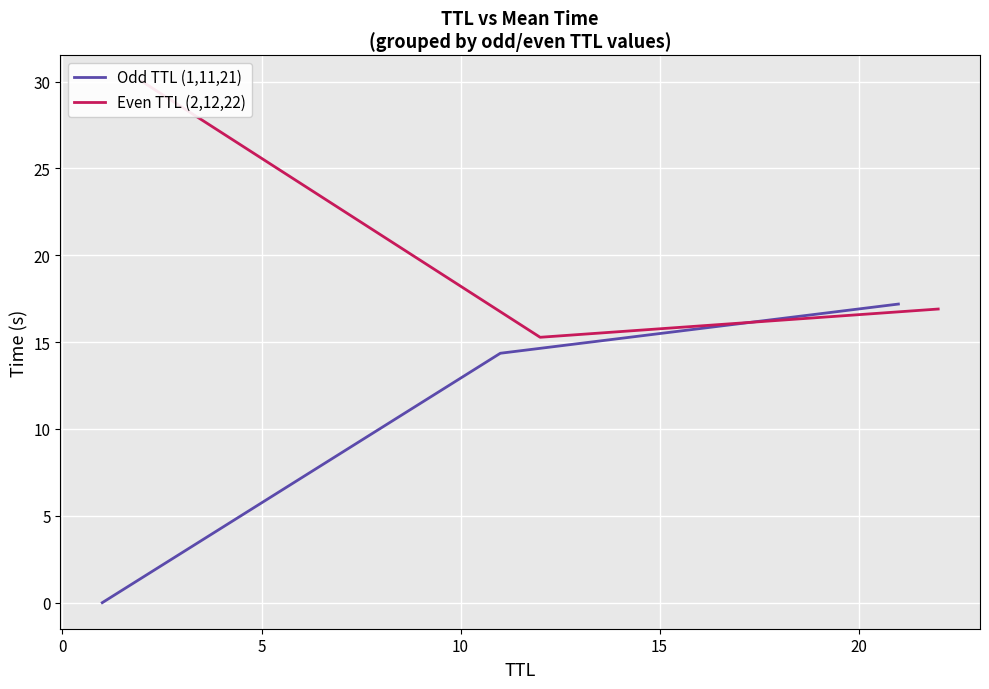

What is the difference between the maximum and minimum values in the Even TTL (2,12,22) series?

14.7